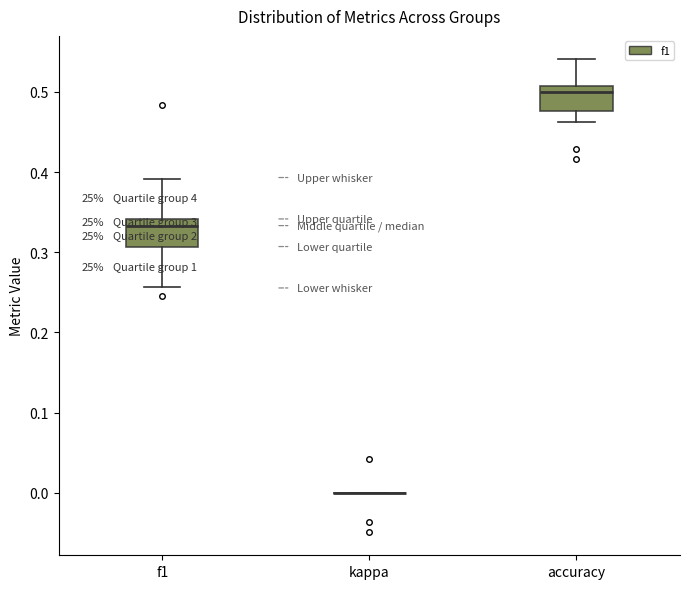

Reading left to right, read every box against the y-axis: the position of its median line, the range the box covers, and the ends of its whiskers. The values are not printed on the chart, so give them approximately, as read against the axis.

f1: median 0.33, box 0.31 to 0.34, whiskers 0.26 to 0.39
kappa: box collapsed to a line at 0.00, whiskers 0.00 to 0.00
accuracy: median 0.50, box 0.48 to 0.51, whiskers 0.46 to 0.54